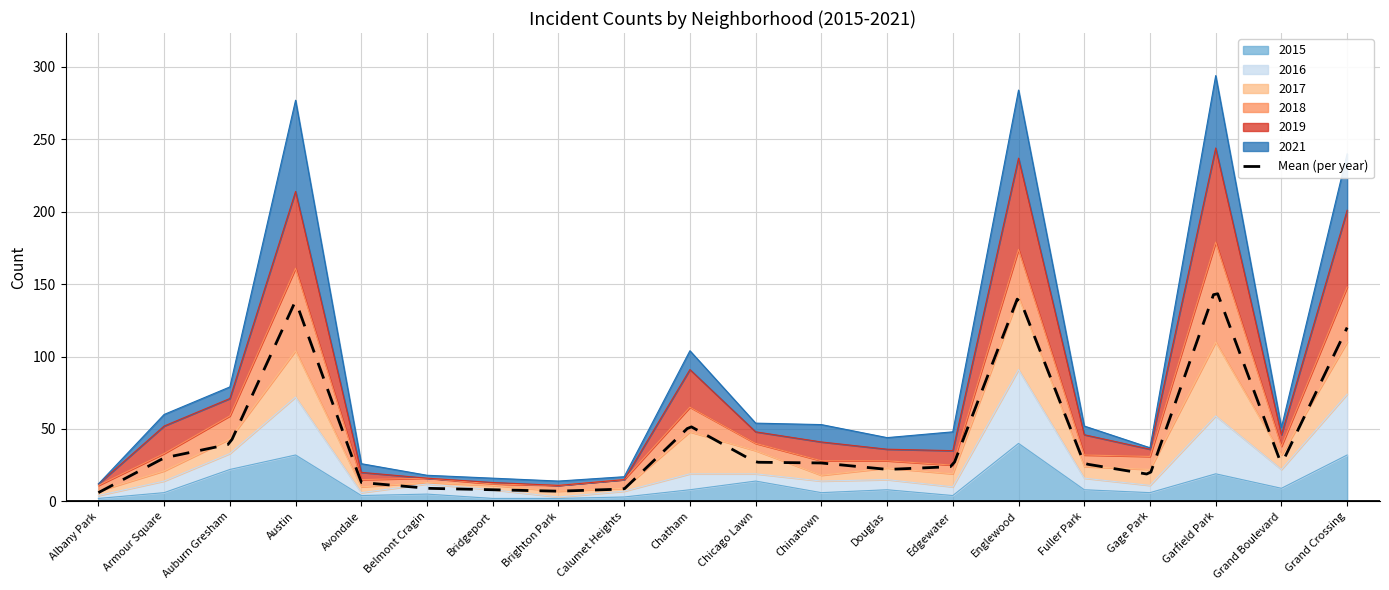

Which category has the highest value in the 2015 series?

Englewood